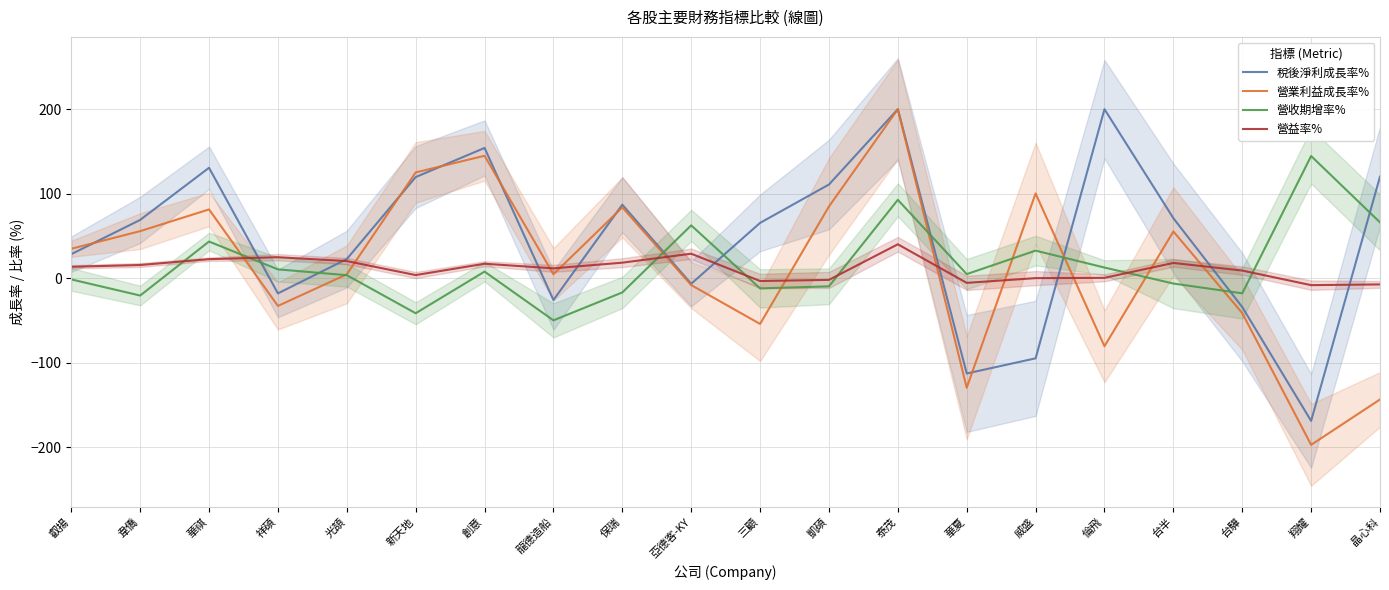

How many interior local valleys does the 營收期增率% series have?

6